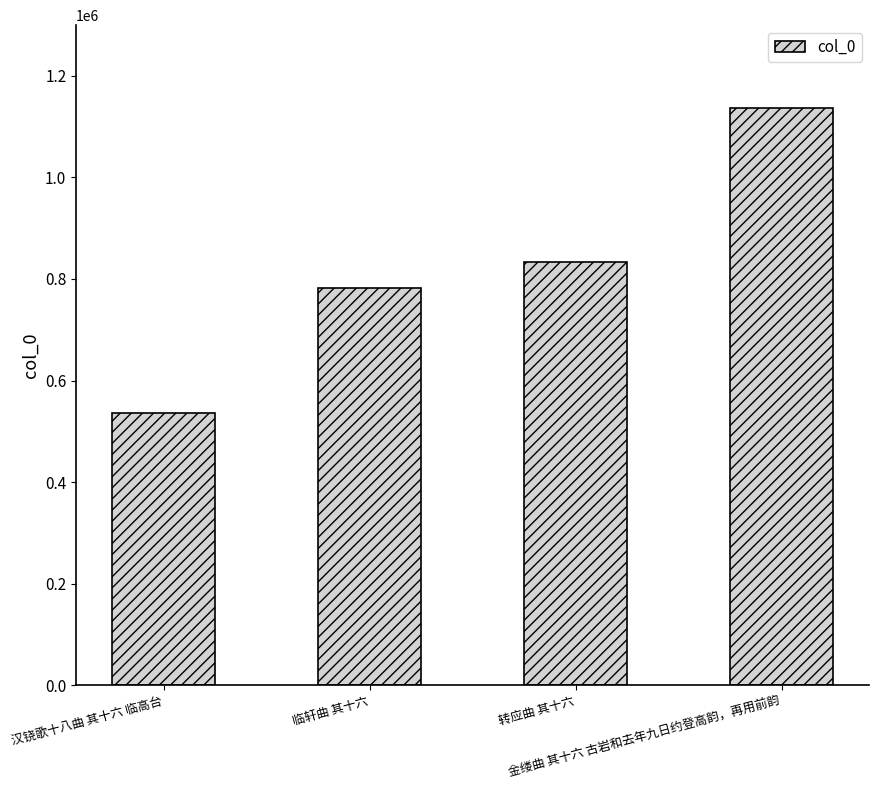

True or false: the data shows 833538 at 转应曲 其十六.

True